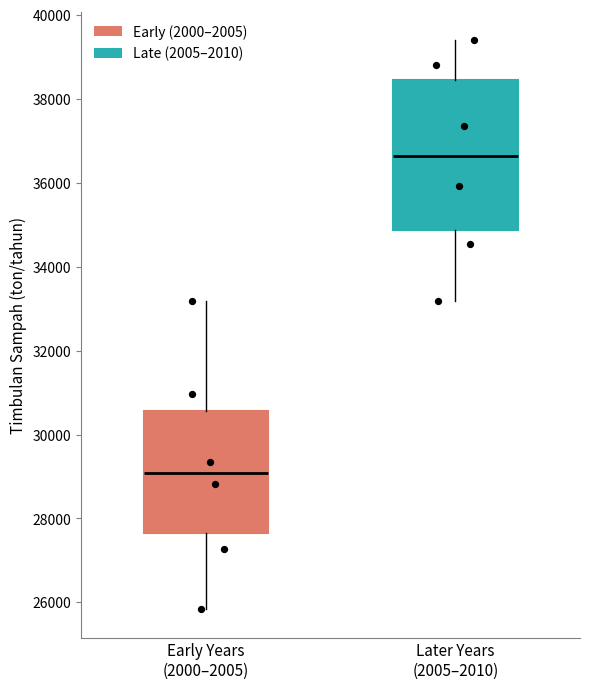

Which box has the highest median line?

Later Years (2005–2010)